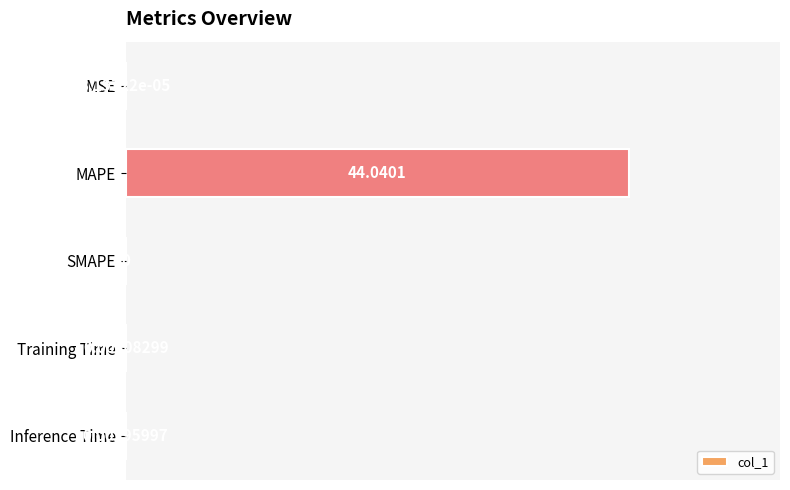

Between MSE and MAPE, which is larger?

MAPE